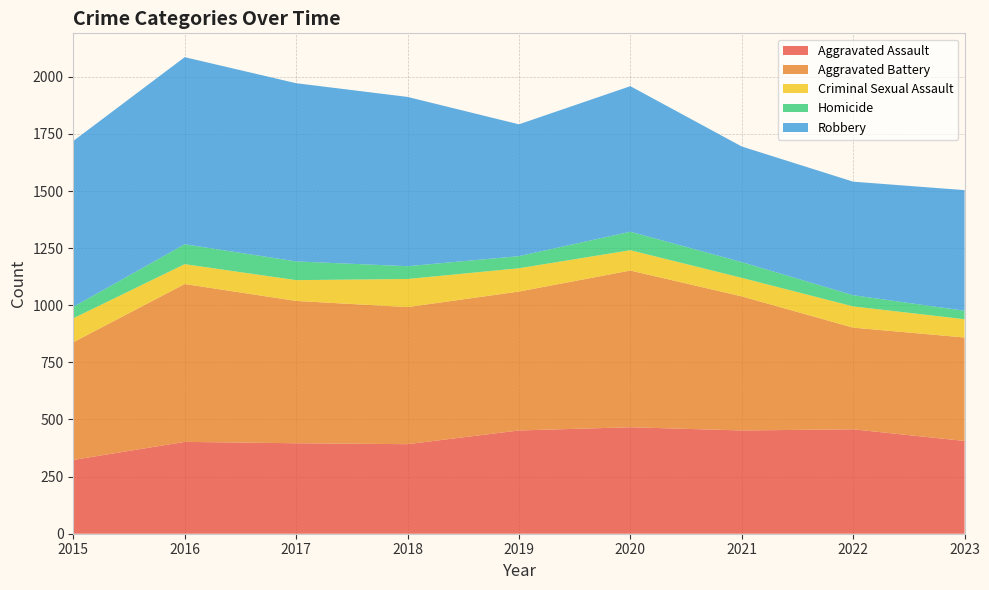

Reading right to left, extract all data points from this chart.

Aggravated Assault: 2023=406	2022=457	2021=452	2020=466	2019=452	2018=392	2017=396	2016=402	2015=323
Aggravated Battery: 2023=453	2022=445	2021=587	2020=686	2019=608	2018=600	2017=623	2016=691	2015=515
Criminal Sexual Assault: 2023=80	2022=93	2021=81	2020=89	2019=102	2018=123	2017=91	2016=87	2015=105
Homicide: 2023=37	2022=49	2021=69	2020=81	2019=53	2018=56	2017=82	2016=87	2015=50
Robbery: 2023=528	2022=497	2021=506	2020=637	2019=577	2018=741	2017=780	2016=819	2015=726